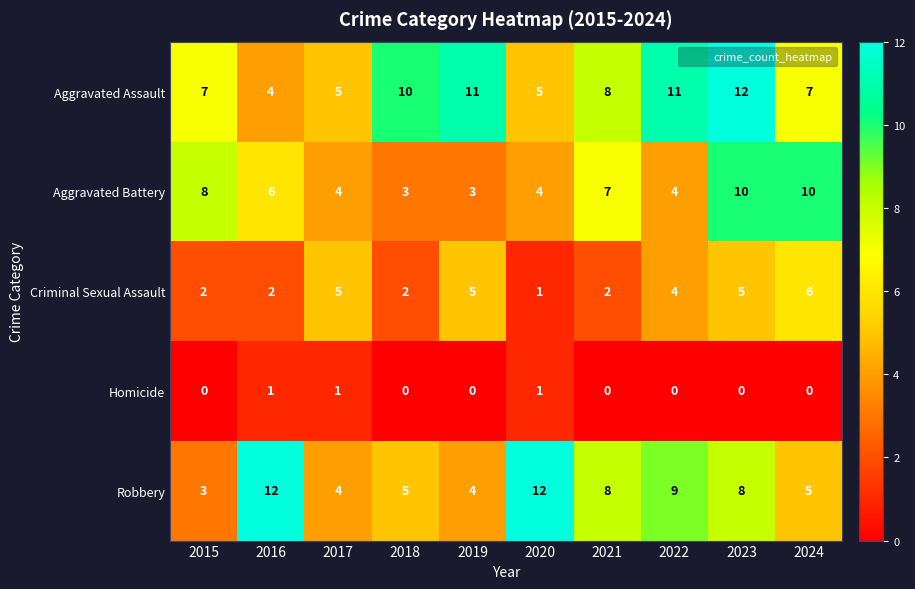

Which series changed the most between 2016 and 2019?

Robbery